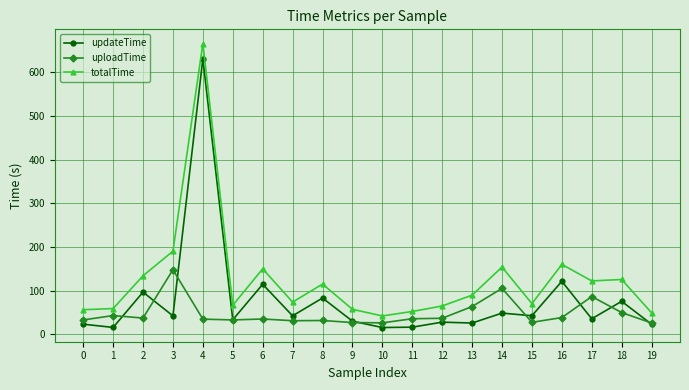

What is the value of the updateTime point at the 12th from the left?

16.6